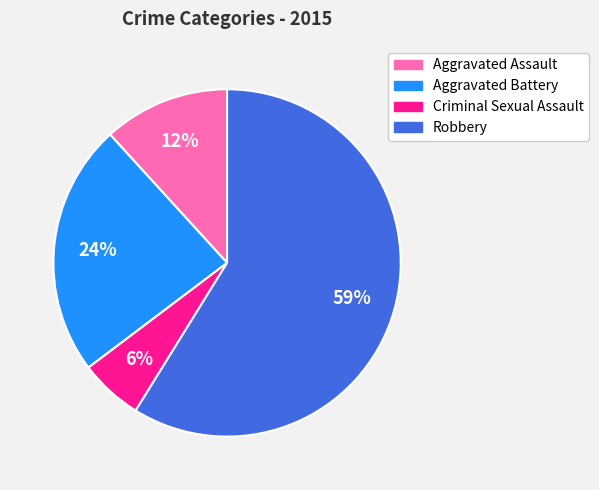

How many segments does this pie chart have?

4